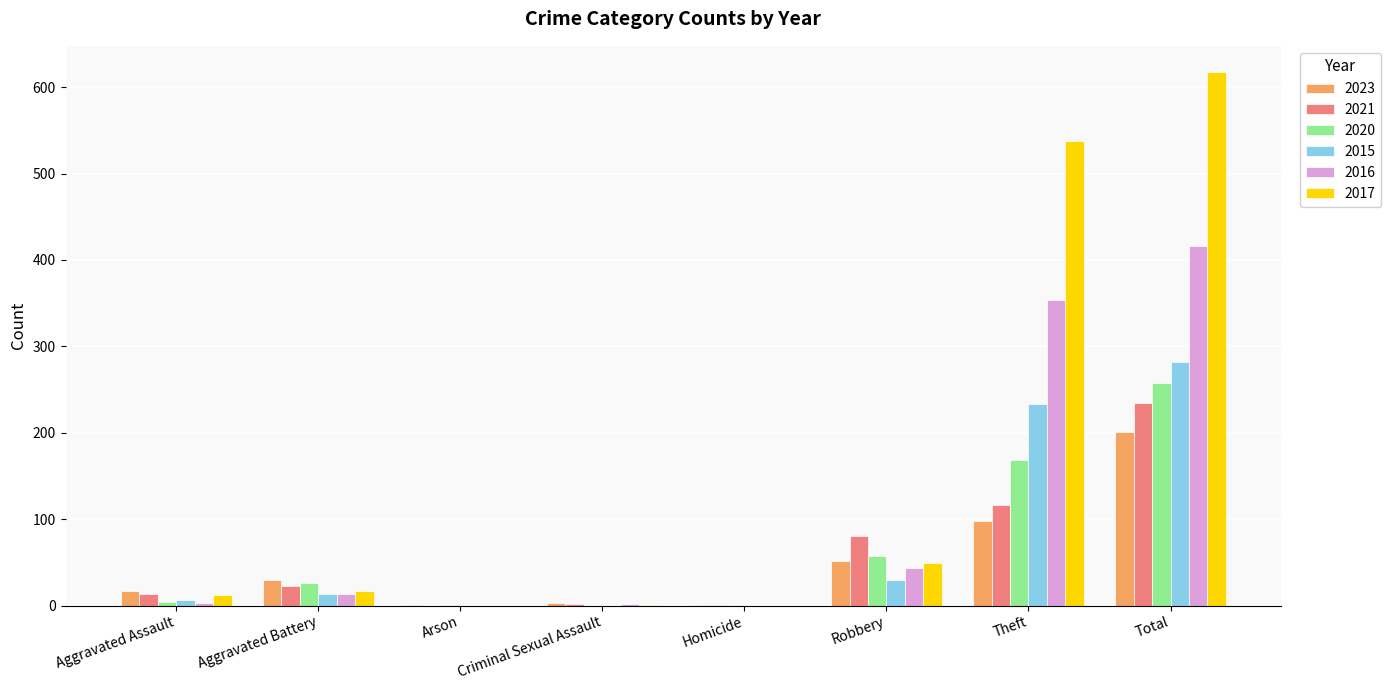

Where is 2015 nearest to the value 141?

Theft